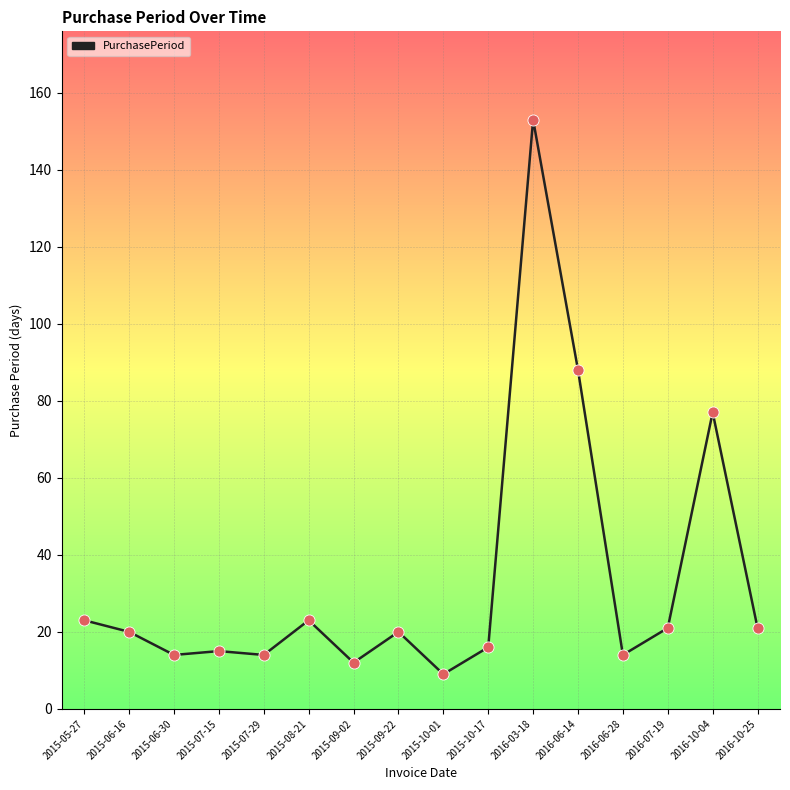

What is the change in value from 2015-08-21 to 2015-09-02?

-11